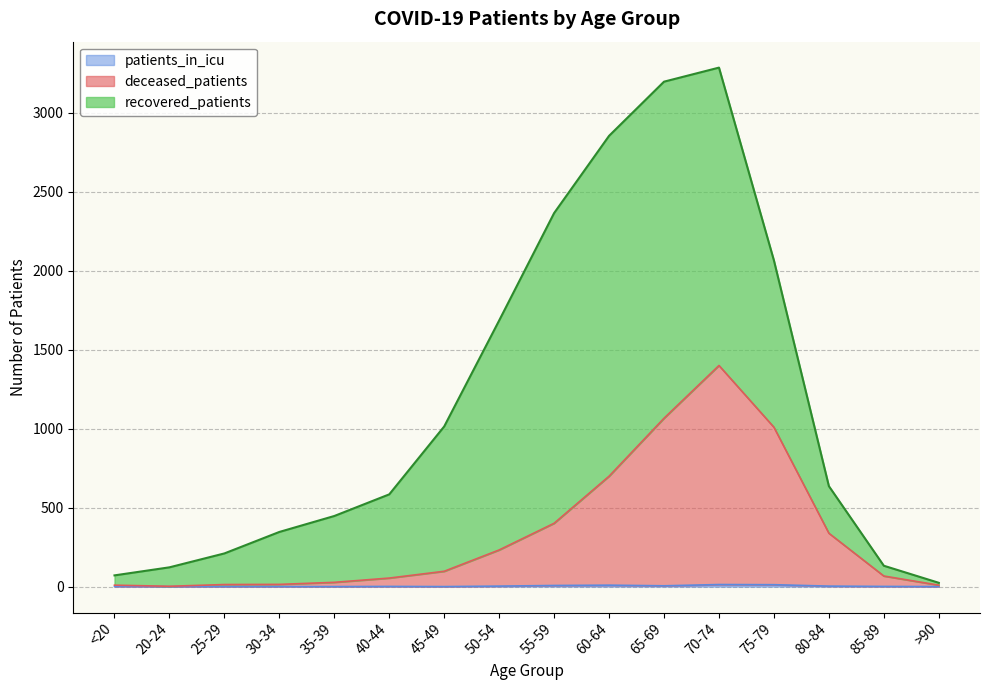

At which label does patients_in_icu first exceed 1?

50-54